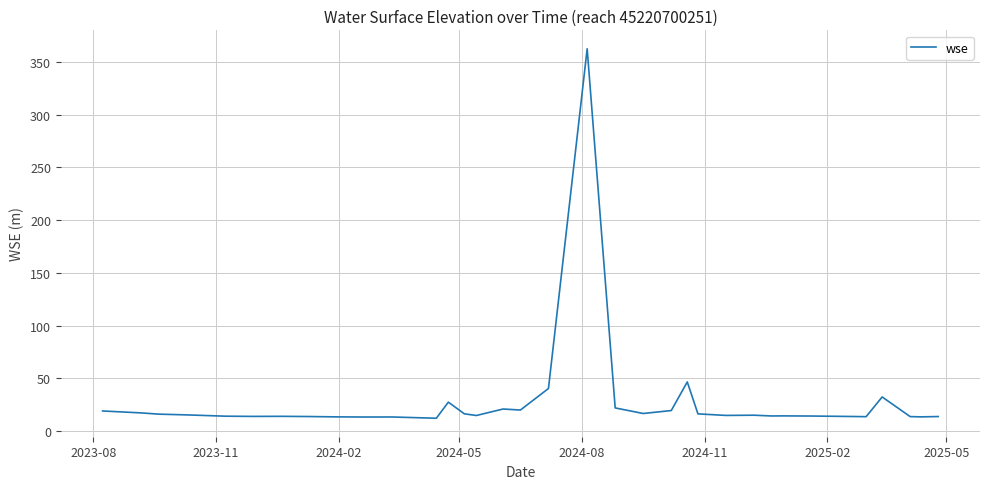

What is the smallest value displayed?

12.2